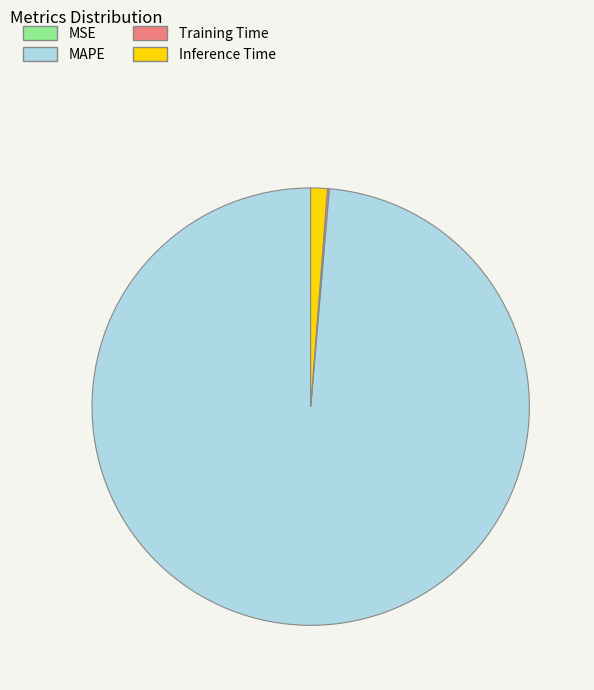

Which slice is the largest?

MAPE